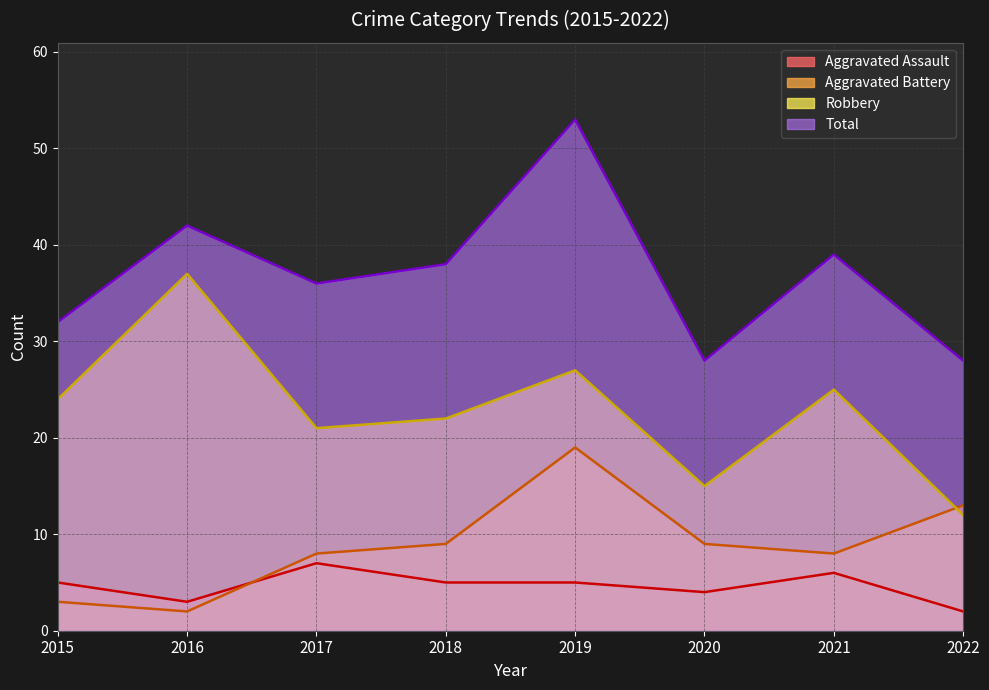

What is the spread (max minus min) of values at 2017?

29